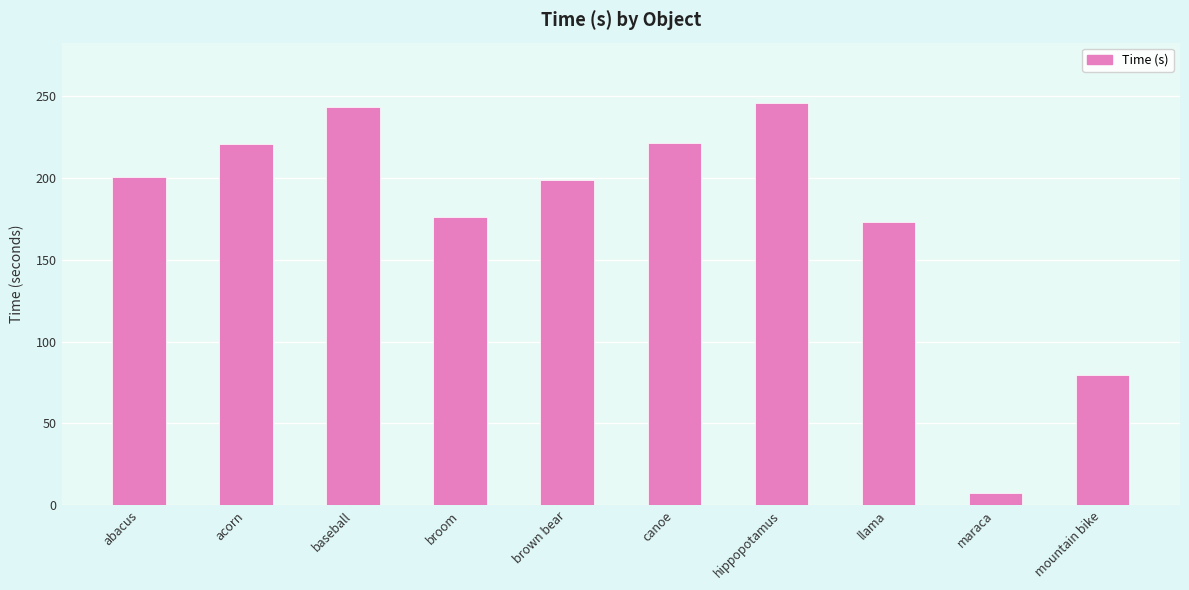

How many data points are above 200?

5